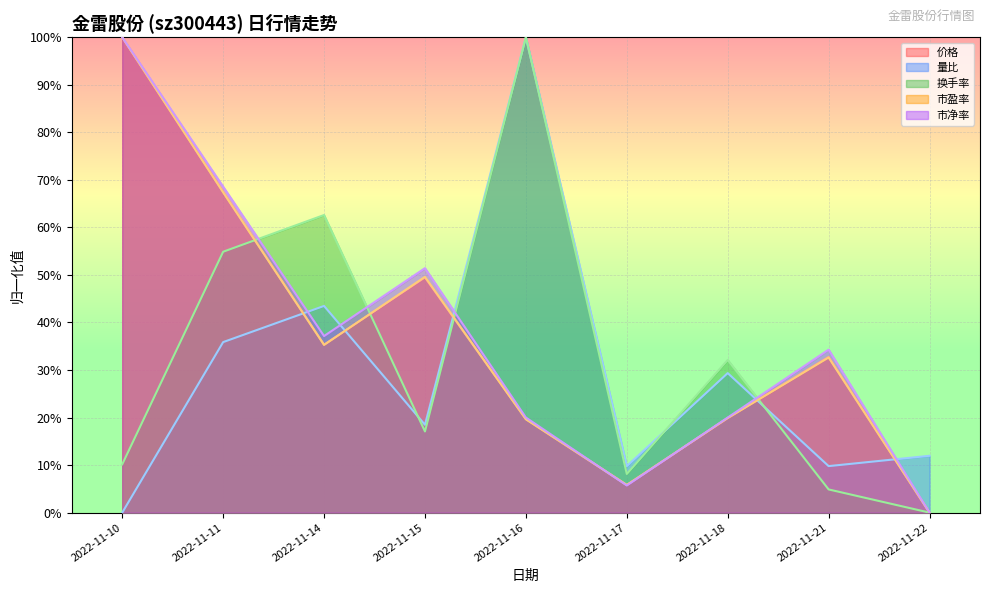

List the labels in order of 换手率 value, smallest first.

2022-11-22, 2022-11-21, 2022-11-17, 2022-11-10, 2022-11-15, 2022-11-18, 2022-11-11, 2022-11-14, 2022-11-16